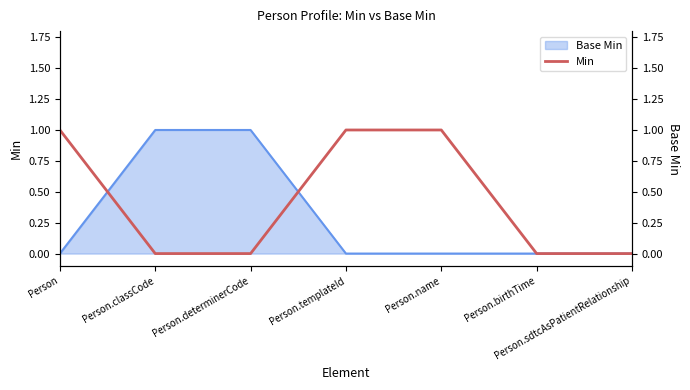

What is the sum of the values at Person.birthTime and Person.name?

1